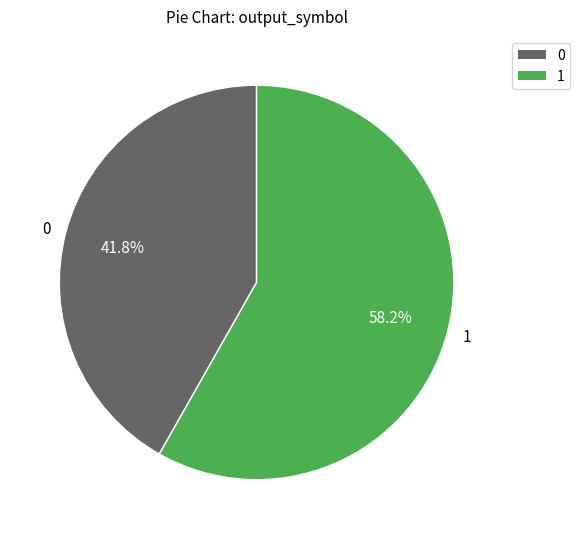

How much of the chart is everything except 0?

58.2%